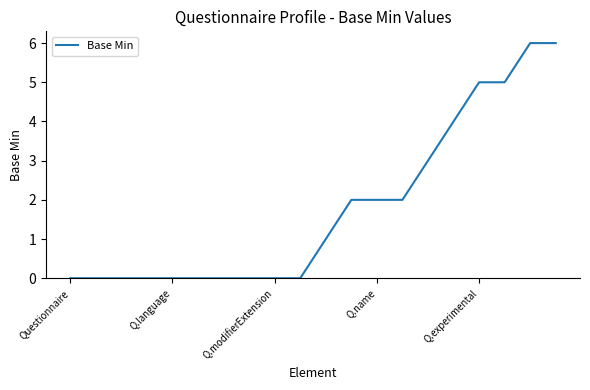

What is the greatest value displayed?

6